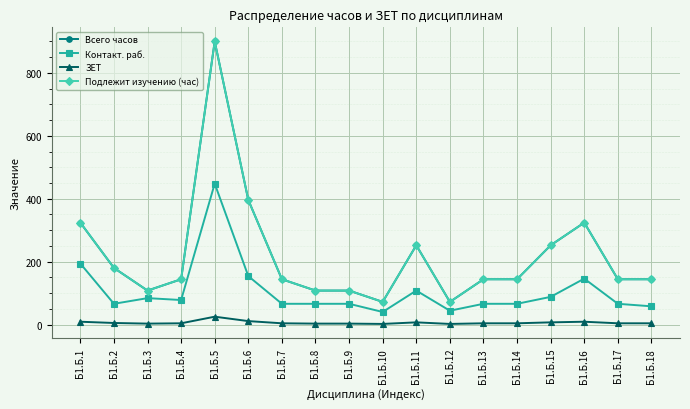

What is the total value across all series at Б1.Б.16?

803